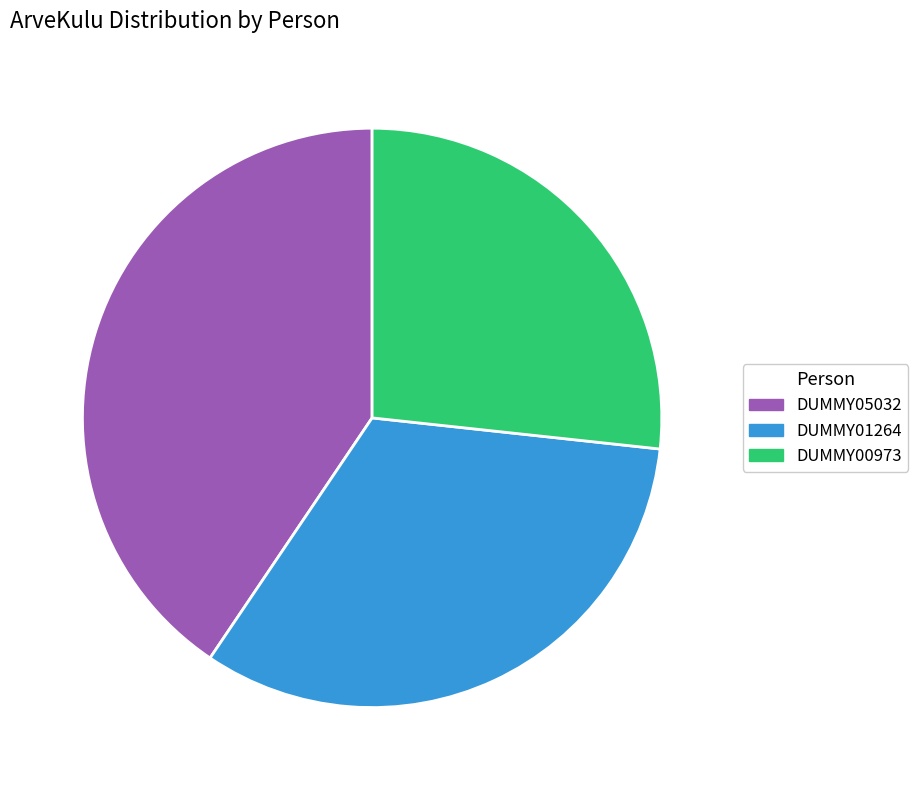

Is there a majority slice in this chart?

No